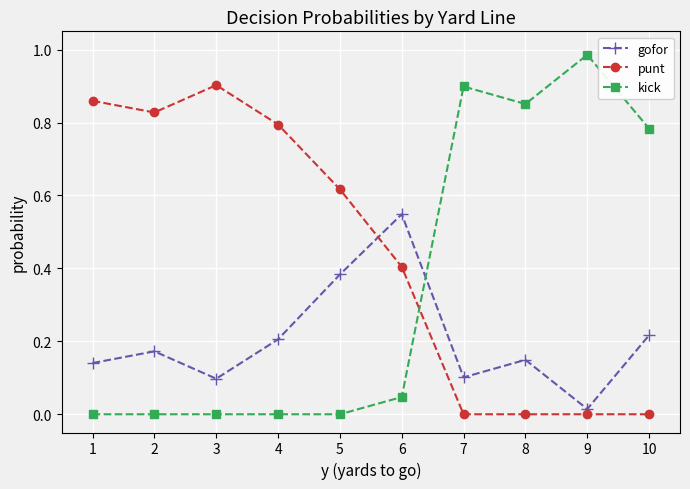

At how many categories does at least one series exceed 0?

10